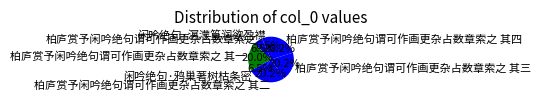

Approximately how many times larger is the value at 柏庐赏予闲吟绝句谓可作画更杂占数章索之 其四 compared to 闲吟绝句·溟濛篁润欲盈襟?

3.1